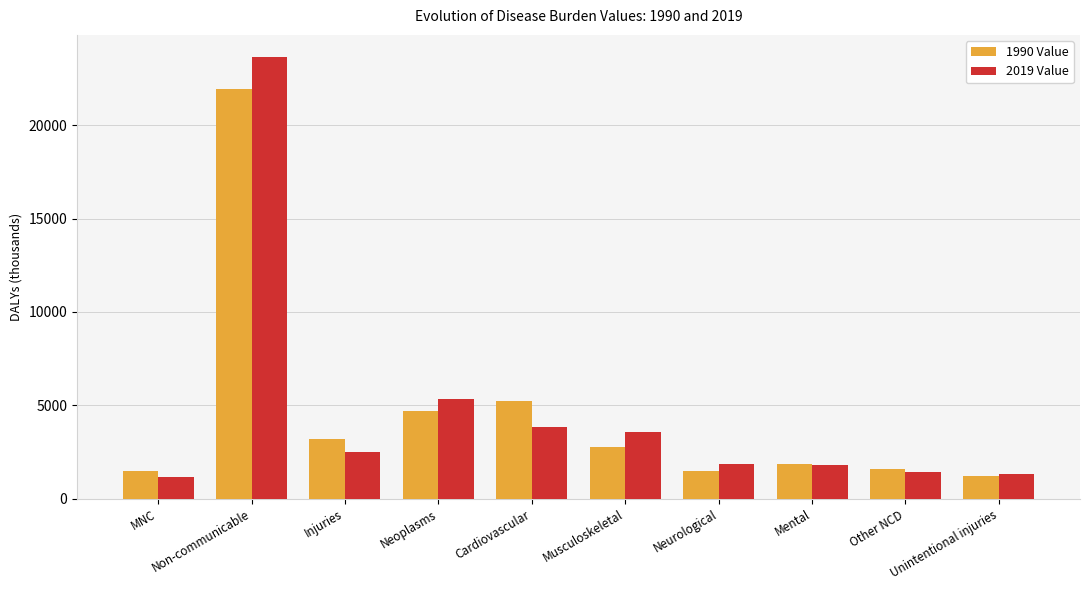

What is the maximum value shown in the chart?

23641.3